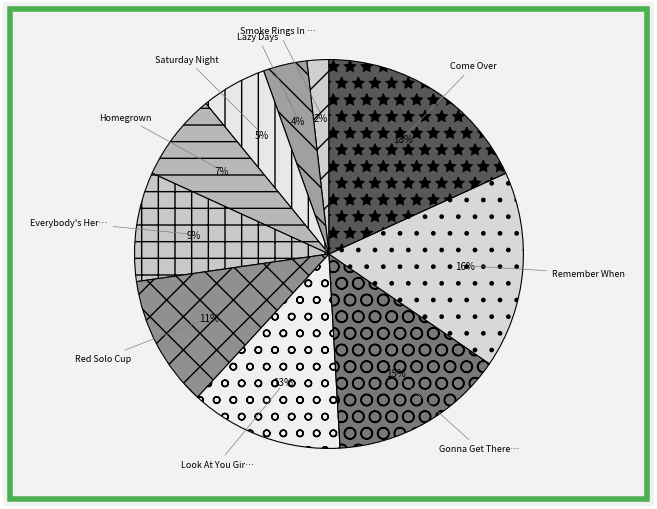

Count the number of slices in the pie.

10